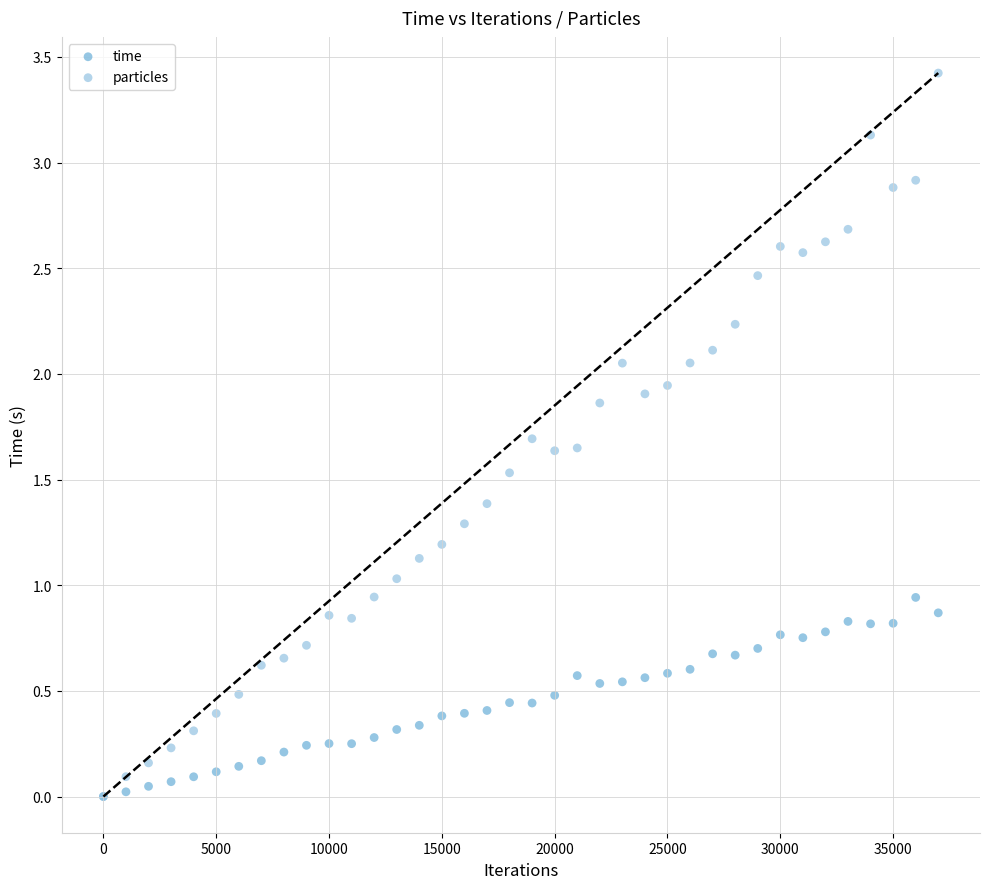

What are all the series names shown in the legend?

time, particles